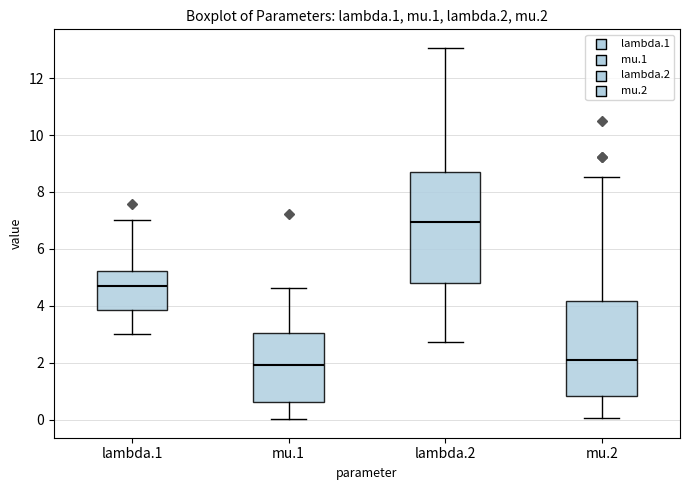

Where does the median line of the box for lambda.1 sit on the y-axis? The values are not printed on the chart, so give them approximately, as read against the axis.

4.6